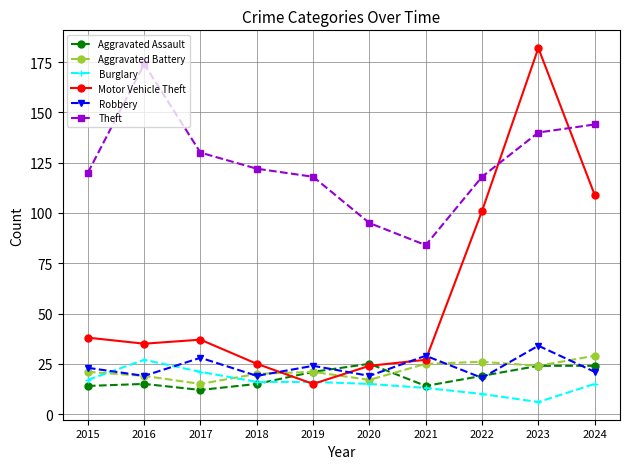

What is the spread (max minus min) of values at 2015?

106